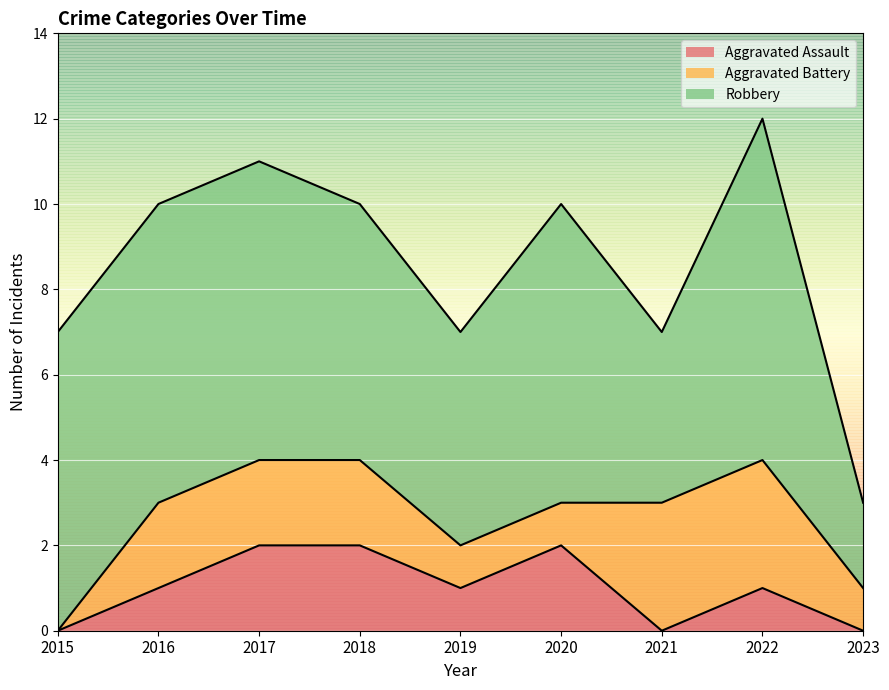

Reading left to right, what are all the values shown in this chart?

Aggravated Assault: 0	1	2	2	1	2	0	1	0
Aggravated Battery: 0	2	2	2	1	1	3	3	1
Robbery: 7	7	7	6	5	7	4	8	2